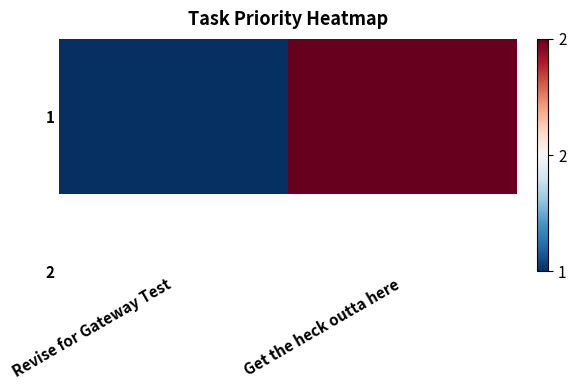

The chart shows a value of 2 at Get the heck outta here. True or false?

True